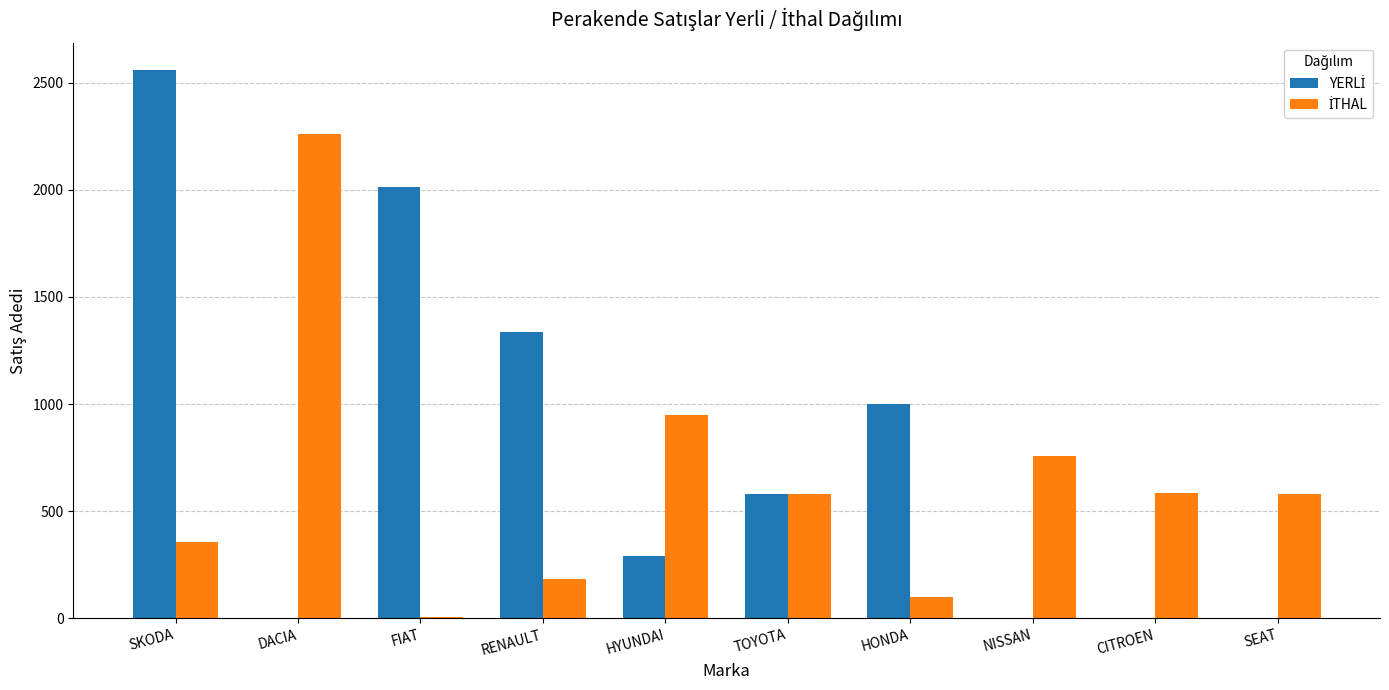

At which category is the sum across all series the highest?

SKODA